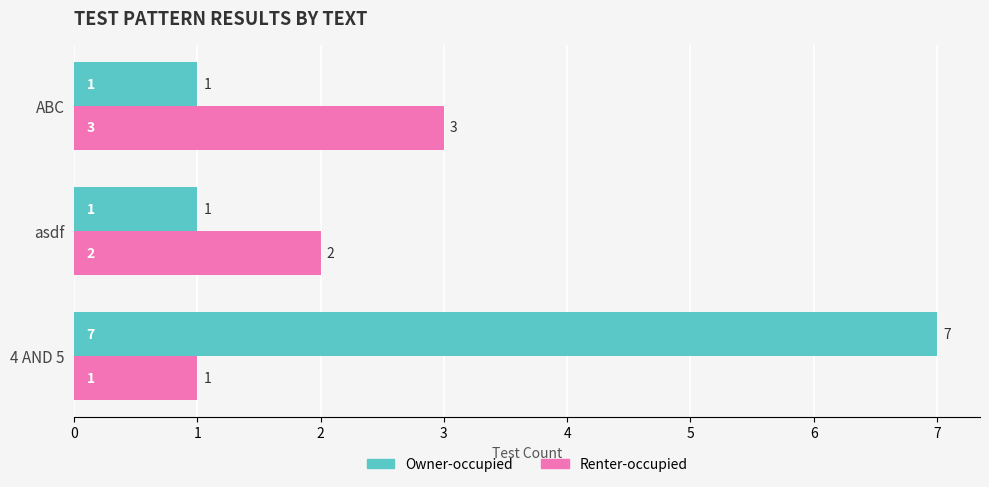

Which series changed the most between 4 AND 5 and ABC?

Owner-occupied